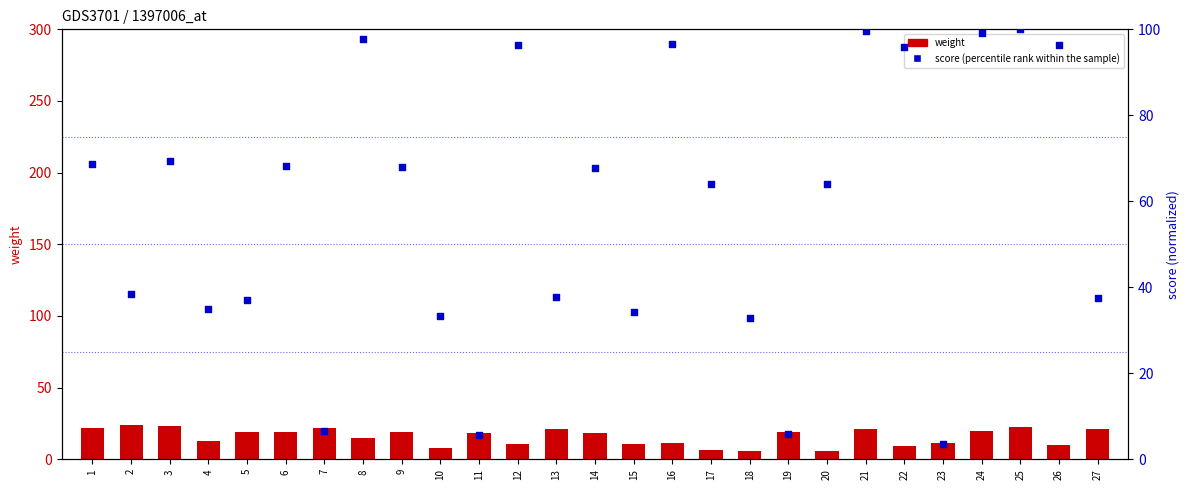

Is the value of score (percentile rank within the sample) at 10 greater than the value of weight at 16?

Yes